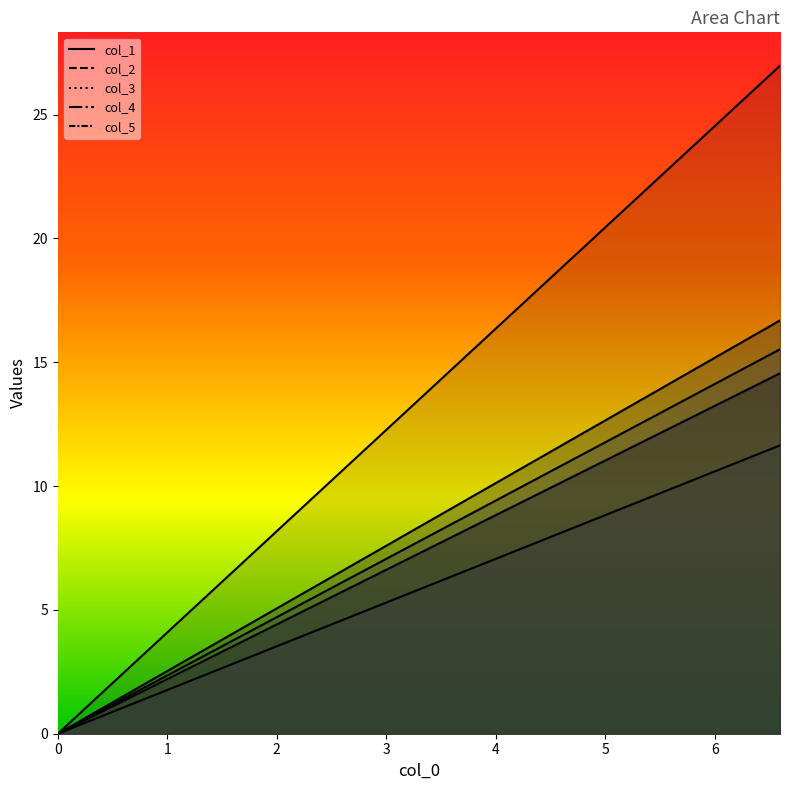

How many data points in x are less than 7?

19